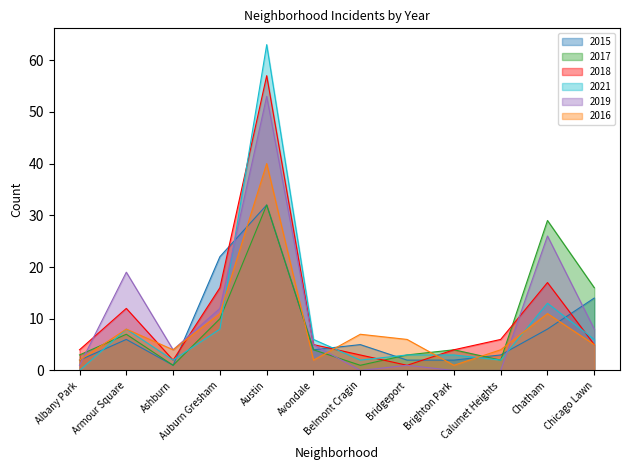

Where do 2016 and 2018 first cross each other?

Armour Square and Ashburn